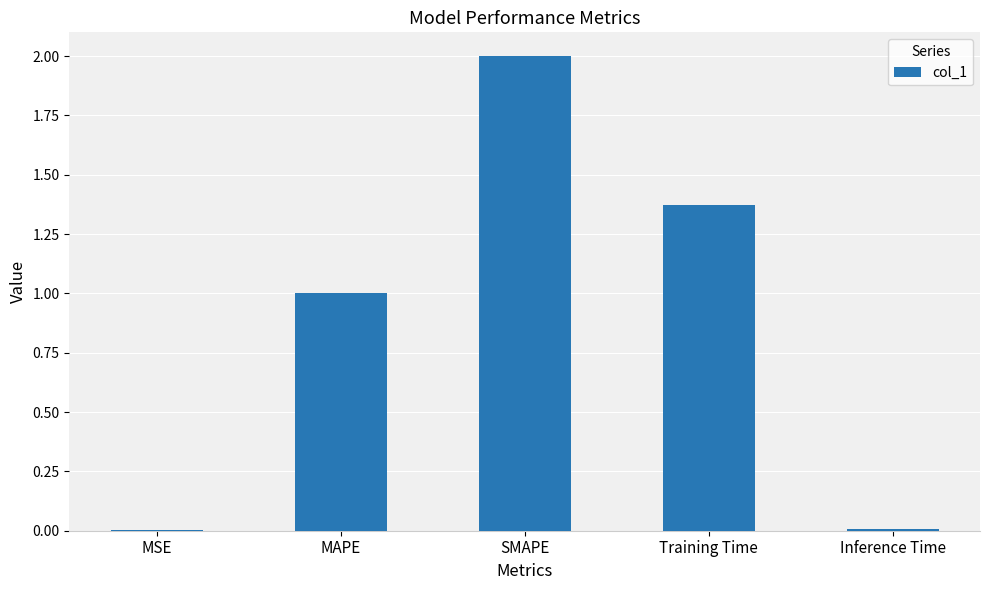

Where is the data nearest to the value 1?

MAPE